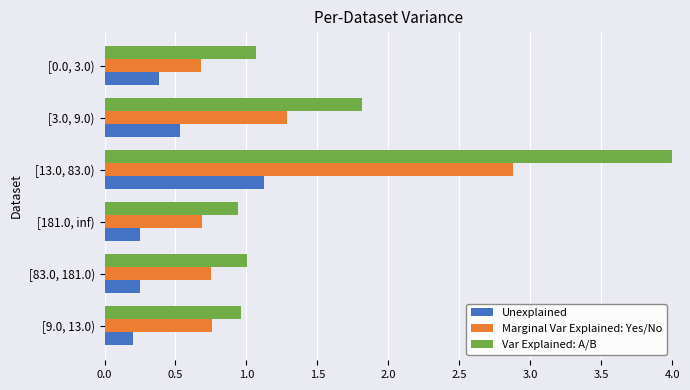

Which series has the widest spread of values?

Var Explained: A/B